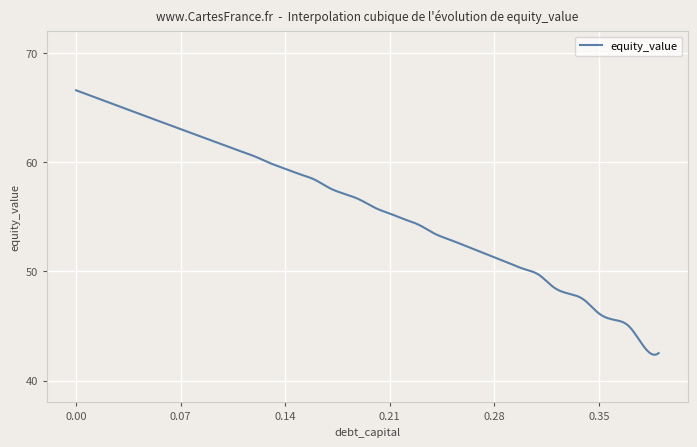

Does the chart have visible grid lines?

Yes